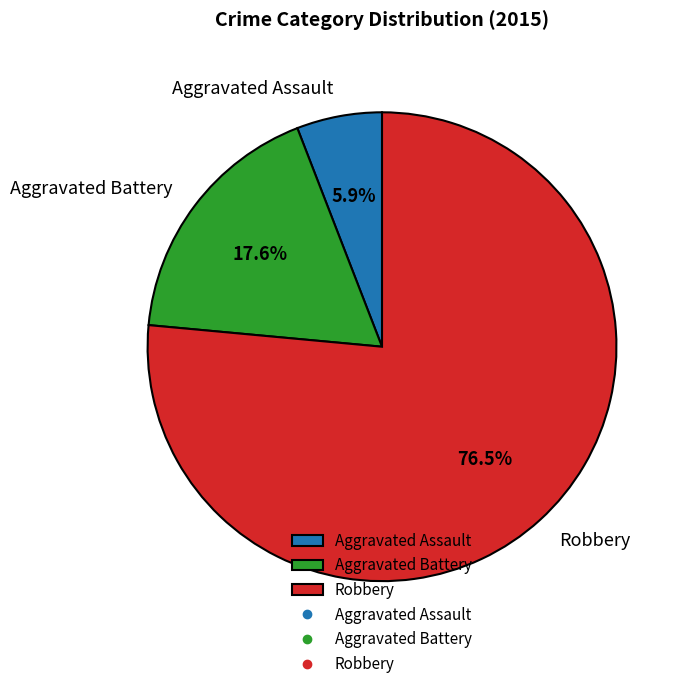

Is there a majority slice in this chart?

Yes